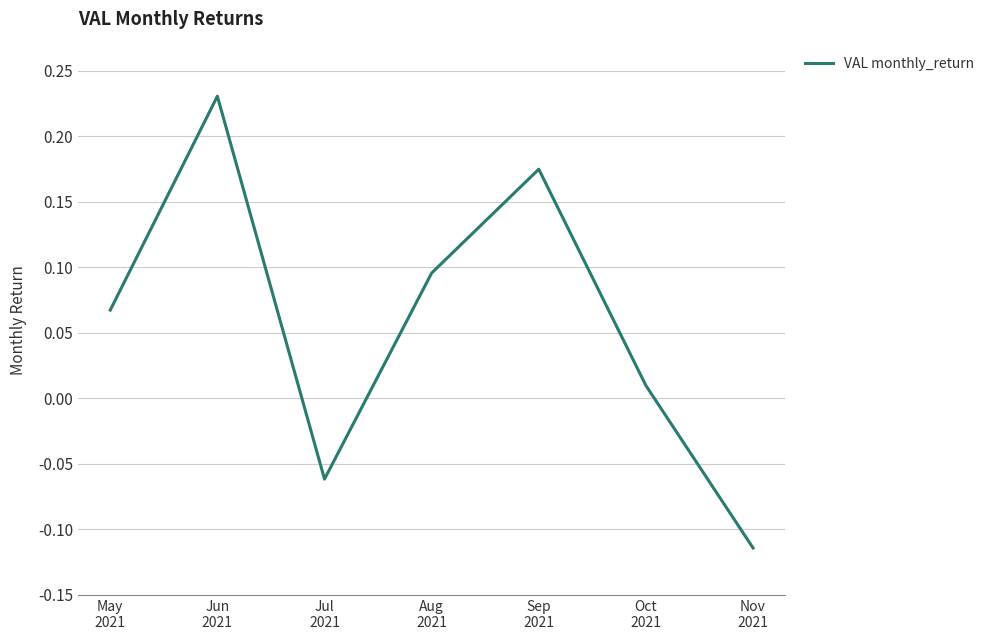

Does the chart have visible grid lines?

Yes